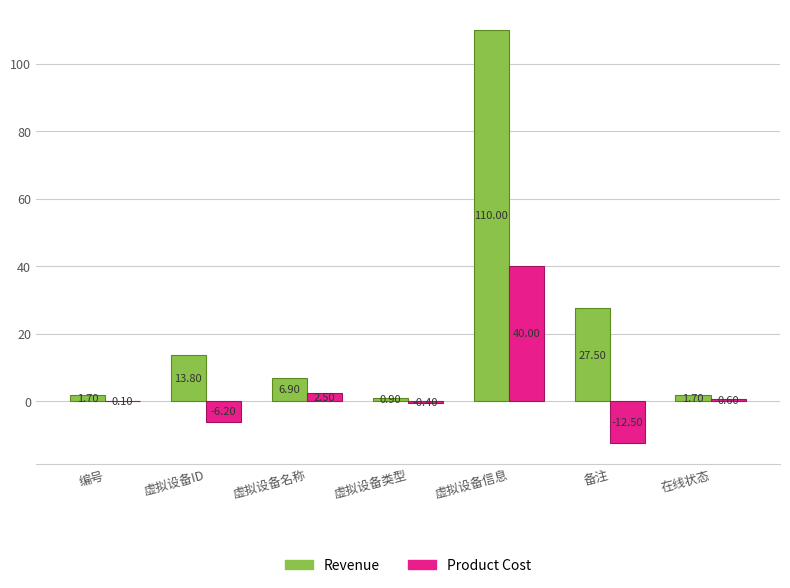

Count the number of data series in this chart.

2